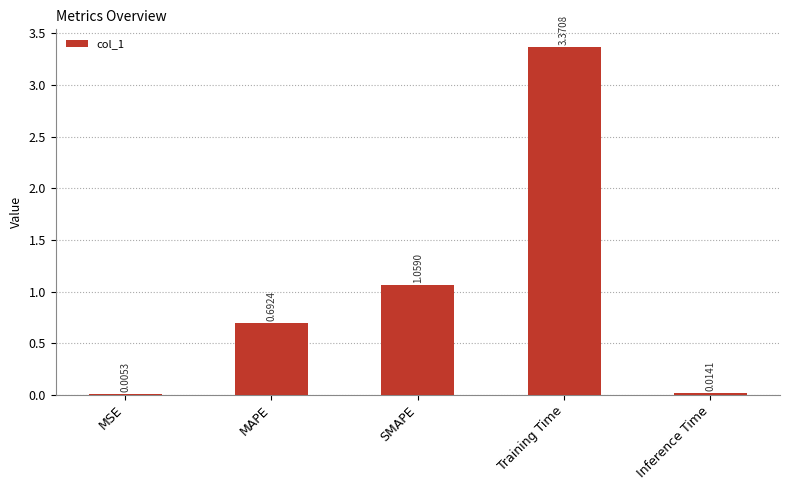

What is the sum of all values?

5.1